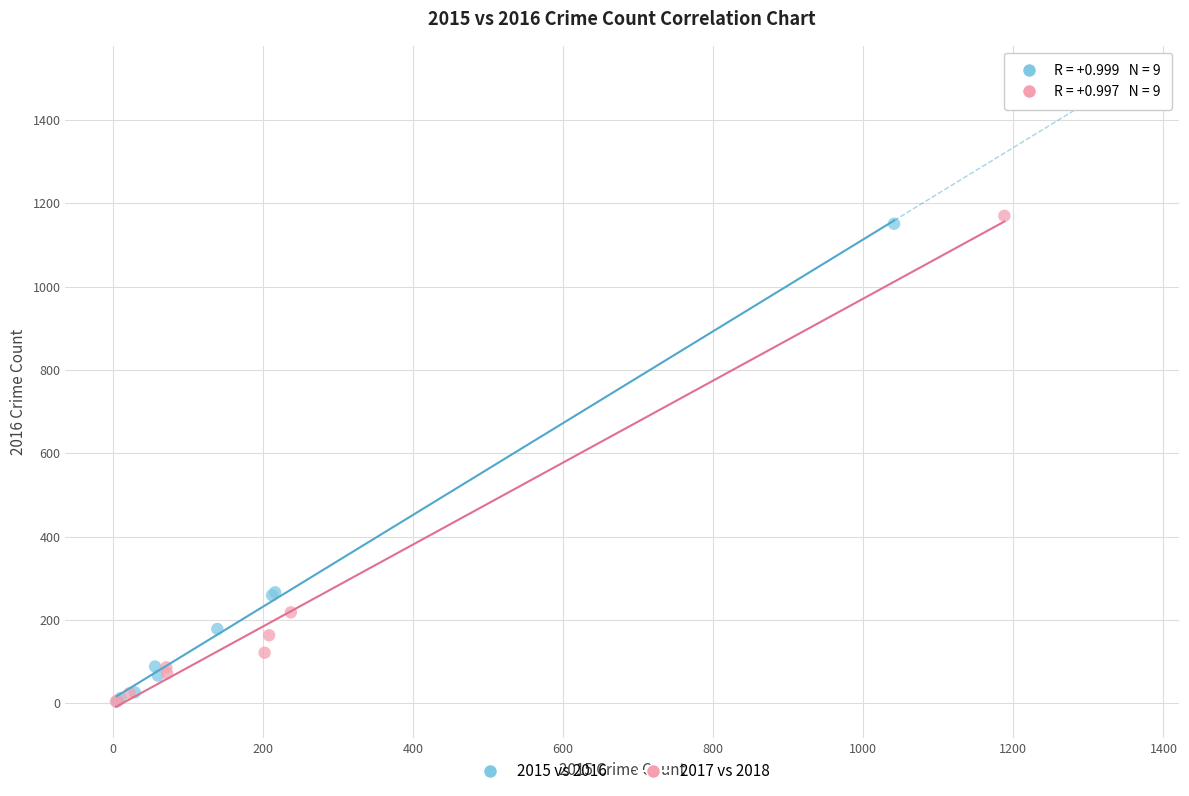

Which series contains the highest Y value?

2017 vs 2018